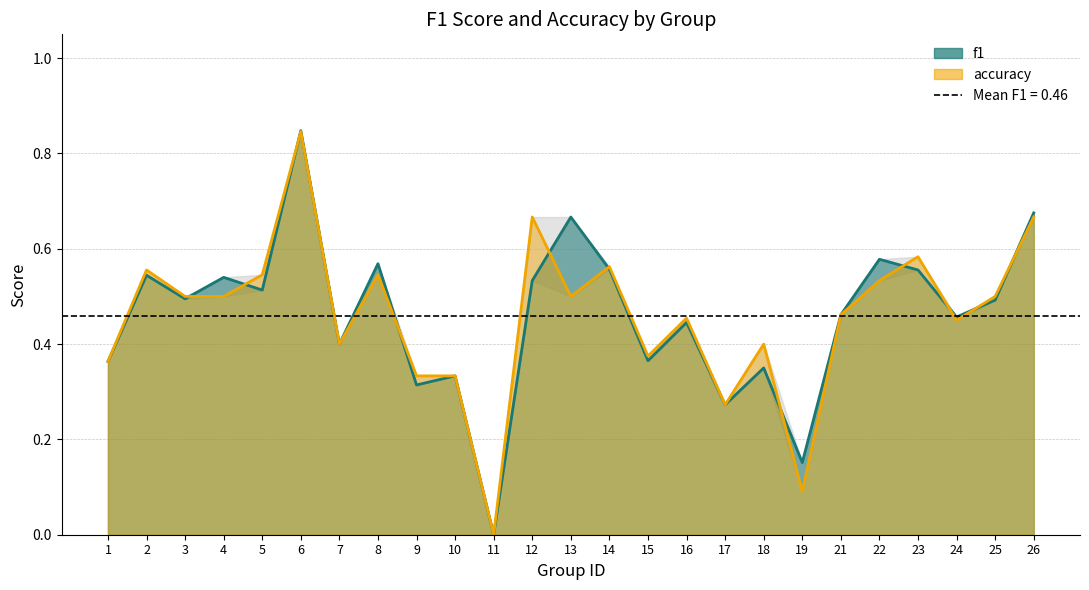

At which label is accuracy closest to 0?

11